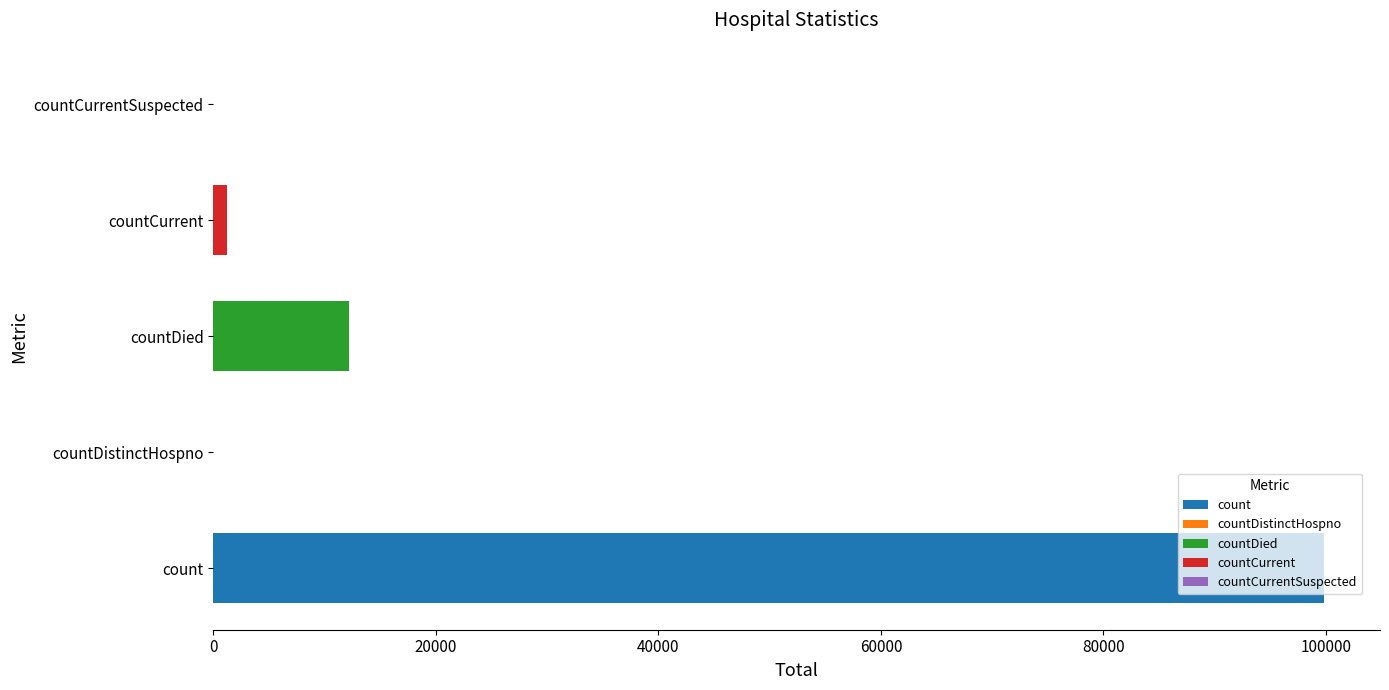

Which has a higher value, countCurrentSuspected or countDied?

countDied